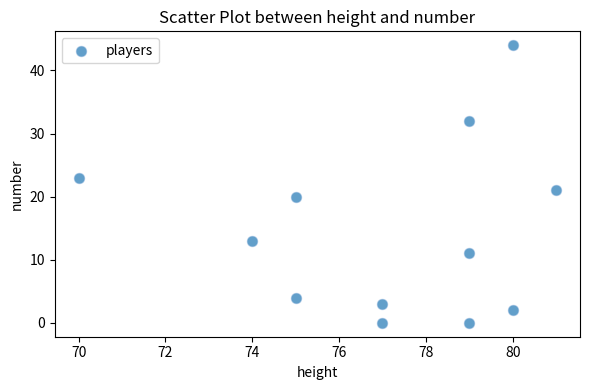

What is the range of Y values (max minus min)?

44